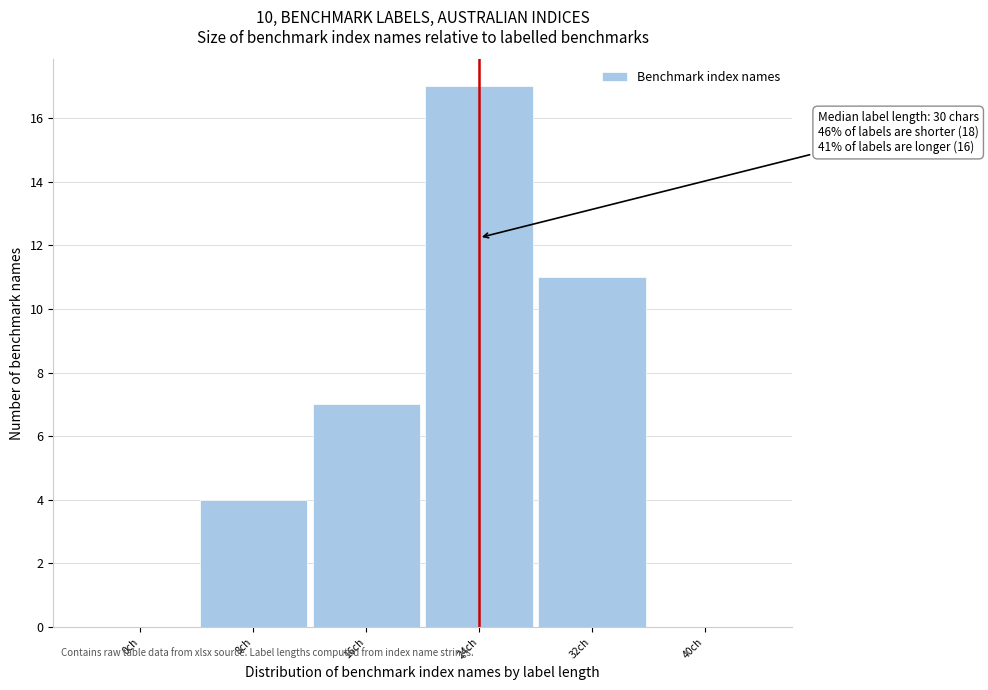

Reading right to left, extract all data points from this chart.

40ch=0	32ch=11	24ch=17	16ch=7	8ch=4	0ch=0